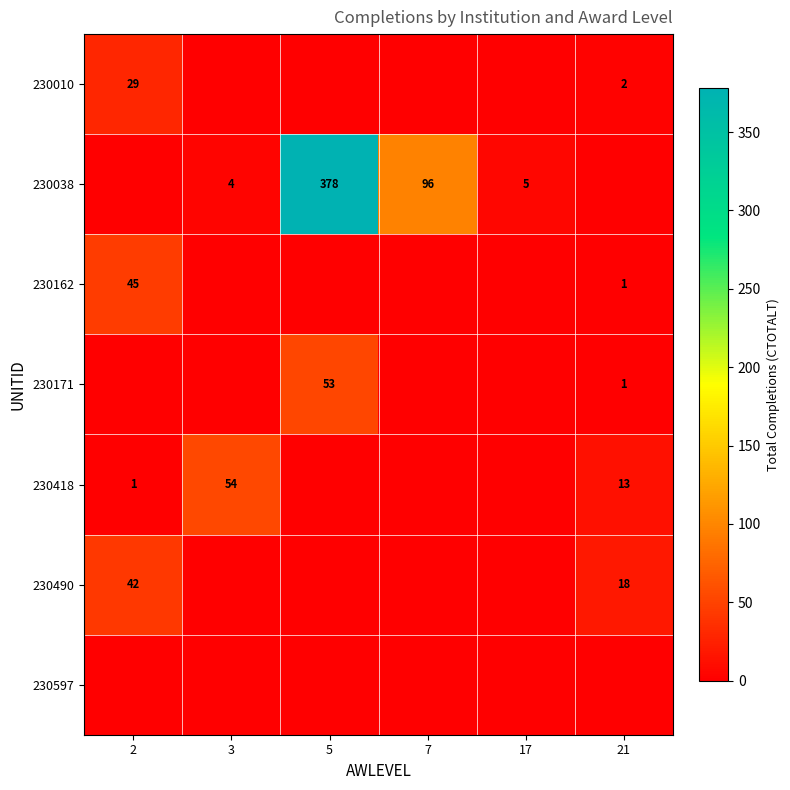

What is the spread (max minus min) of values at 21?

18